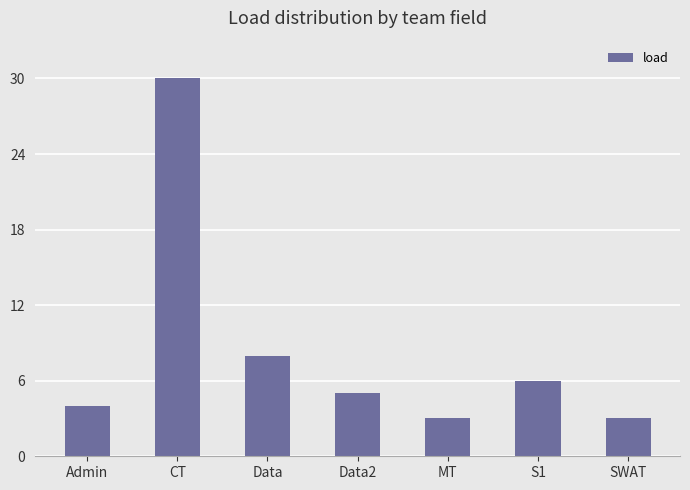

At which label does the data first exceed 5?

CT